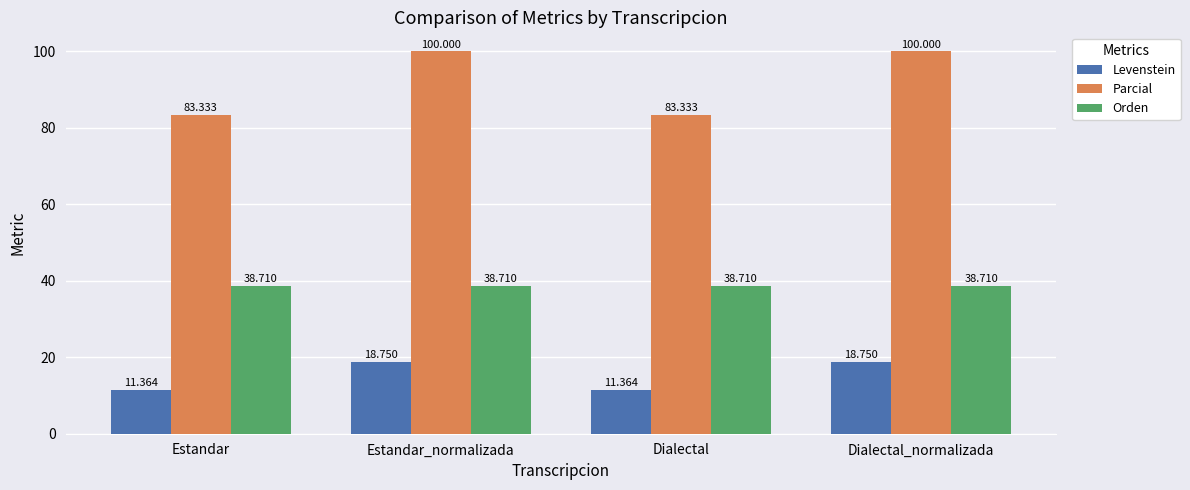

Reading left to right, extract all data points from this chart.

Levenstein: Estandar=11.4	Estandar_normalizada=18.8	Dialectal=11.4	Dialectal_normalizada=18.8
Parcial: Estandar=83.3	Estandar_normalizada=100.0	Dialectal=83.3	Dialectal_normalizada=100.0
Orden: Estandar=38.7	Estandar_normalizada=38.7	Dialectal=38.7	Dialectal_normalizada=38.7